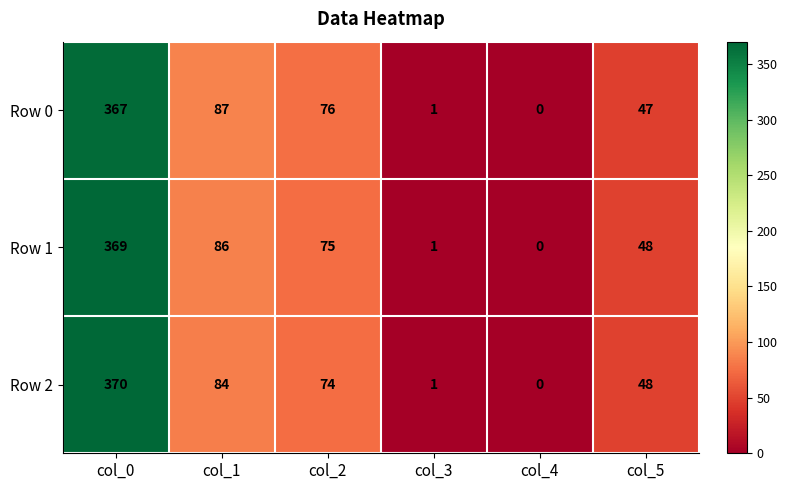

List the series in order of their peak value, highest first.

Row 2, Row 1, Row 0